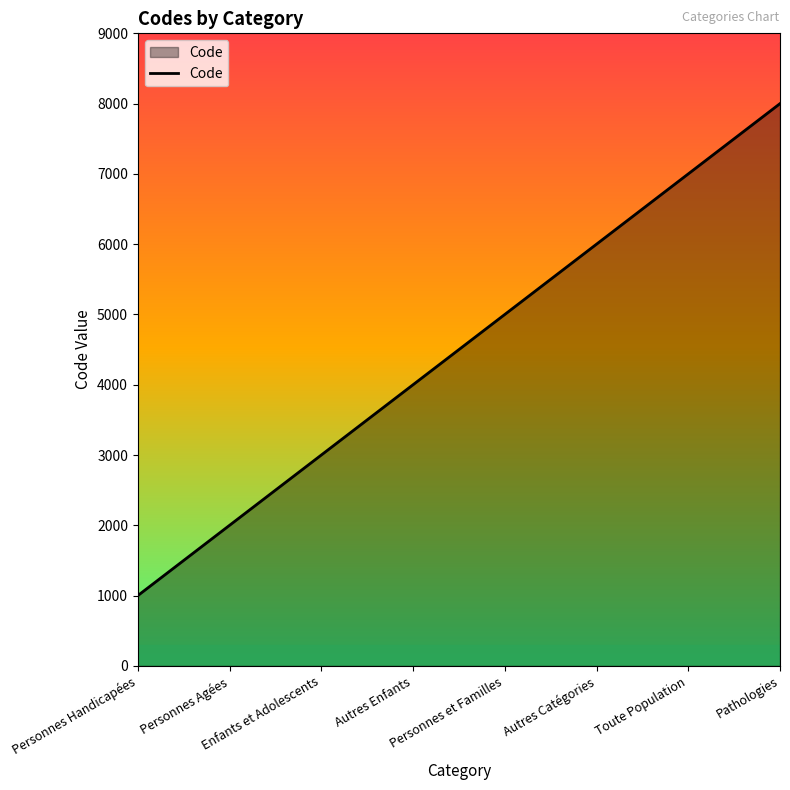

What is the sum of all values?

36000